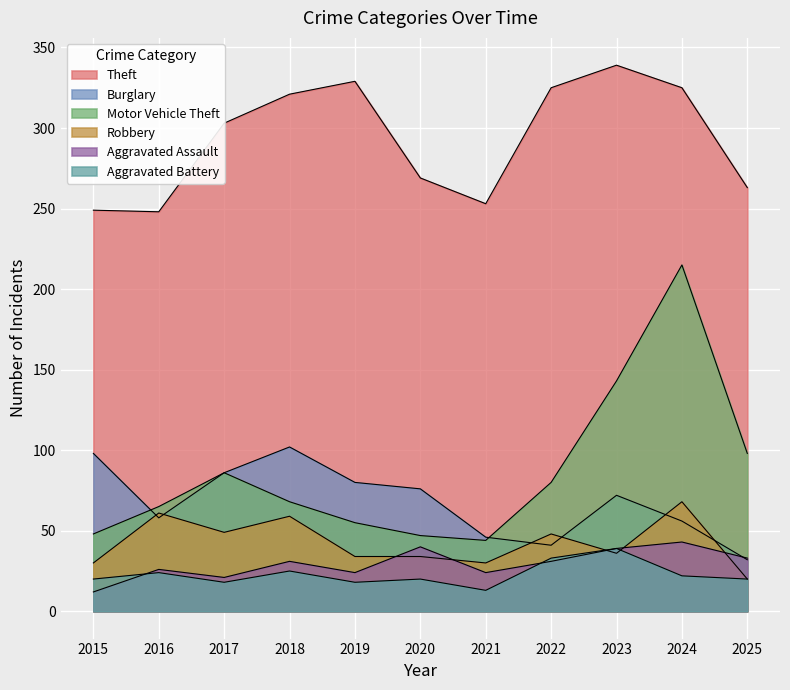

The Robbery series shows 20 at 2025. True or false?

True